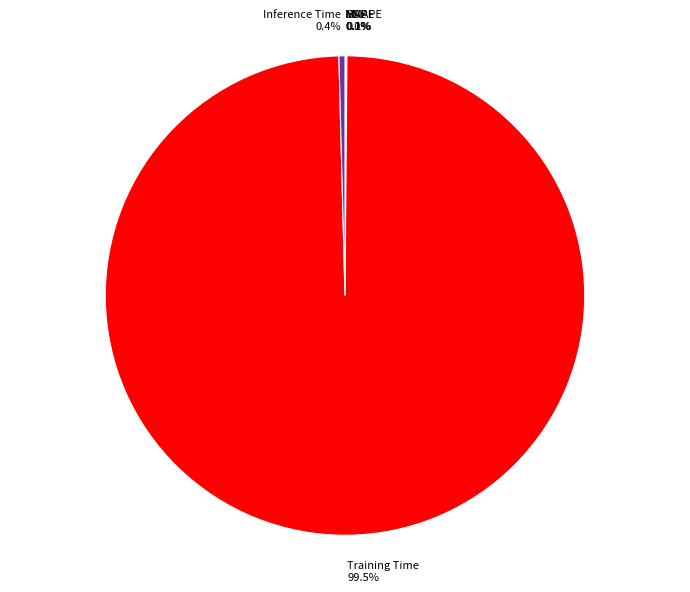

Which slice is the largest?

Training Time